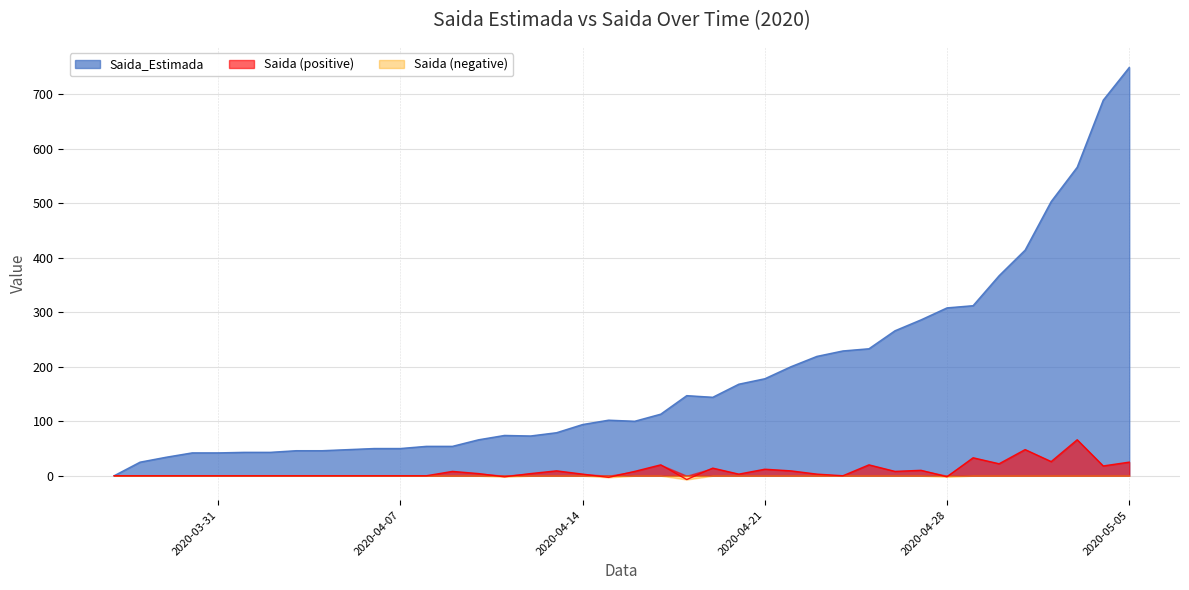

What is the difference between the Saida values at 2020-03-29 and 2020-04-09?

8